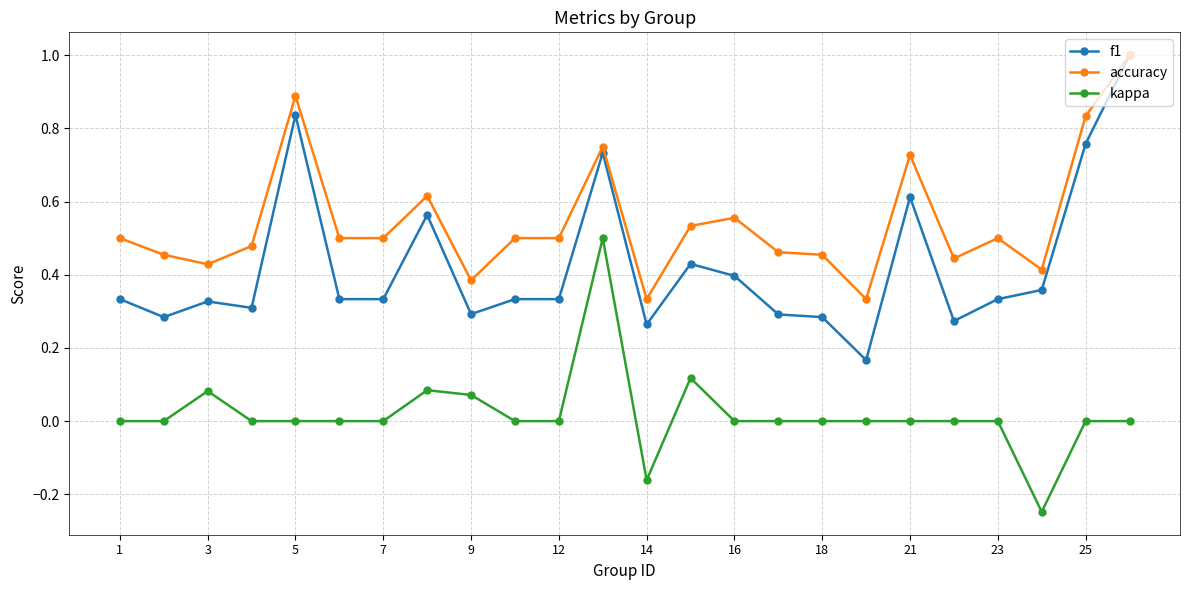

True or false: kappa and accuracy cross at least once.

False